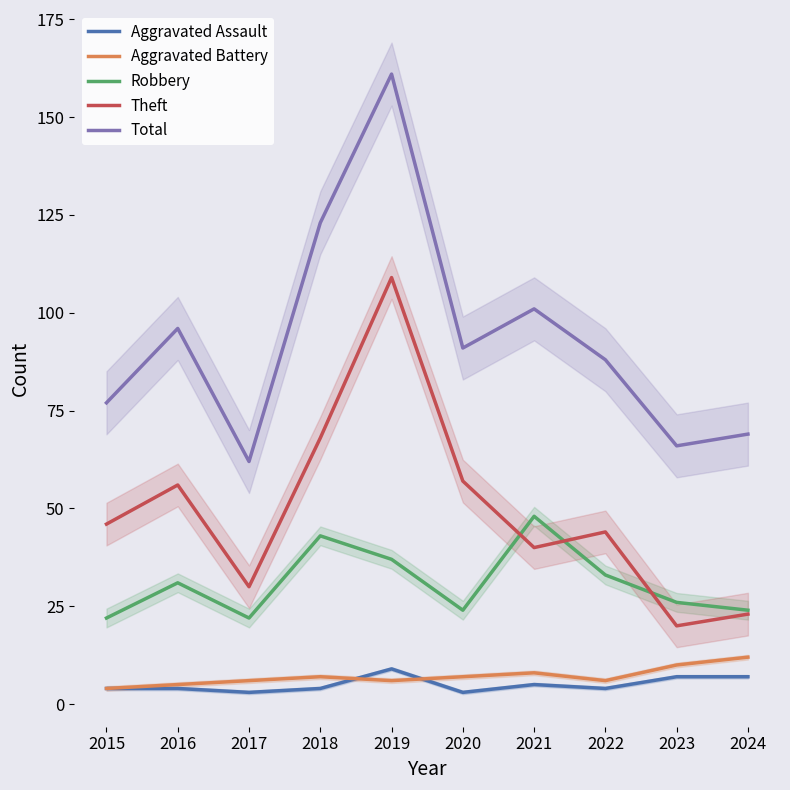

At how many categories does at least one series exceed 22?

10